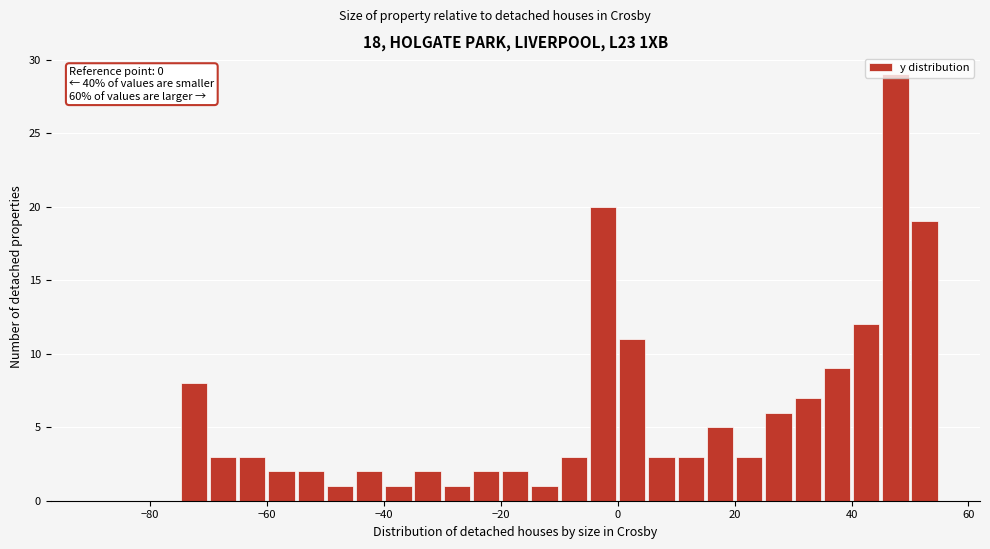

Around what value on the x-axis is the tallest bar? Give the approximate position of its centre, as read against the axis.

48